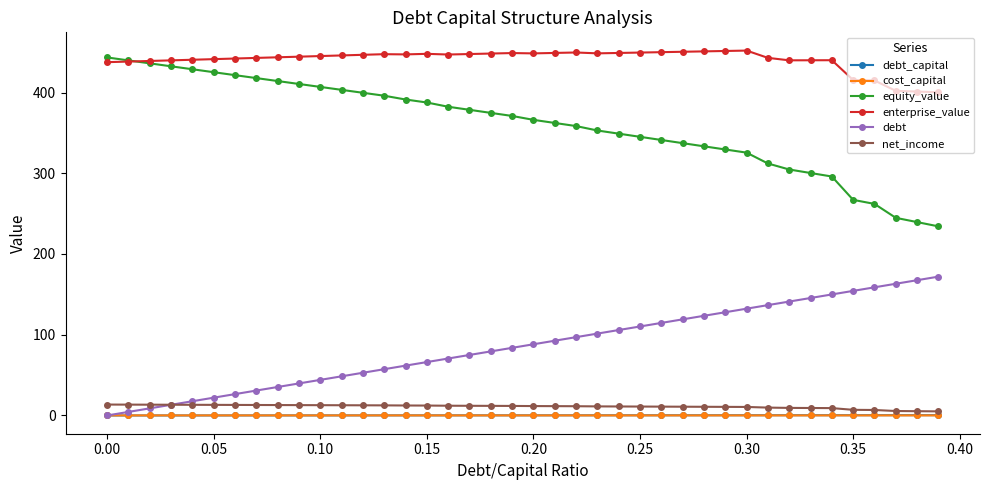

What is the value of the equity_value point at the 3rd from the left?

436.1